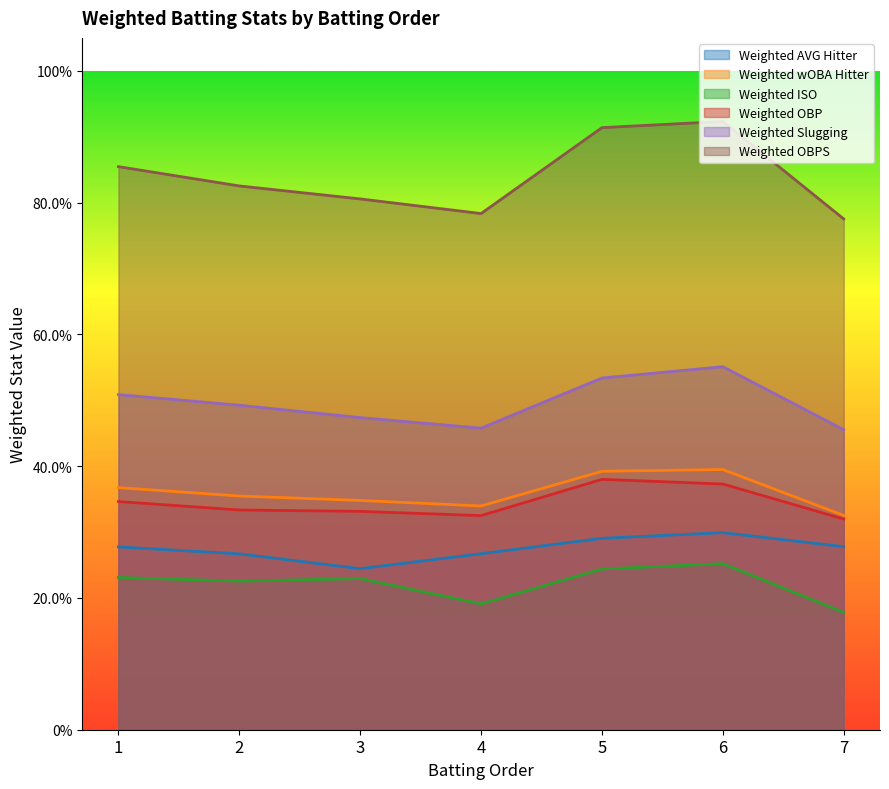

What is the difference between the maximum and minimum values in the Weighted OBP series?

0.1